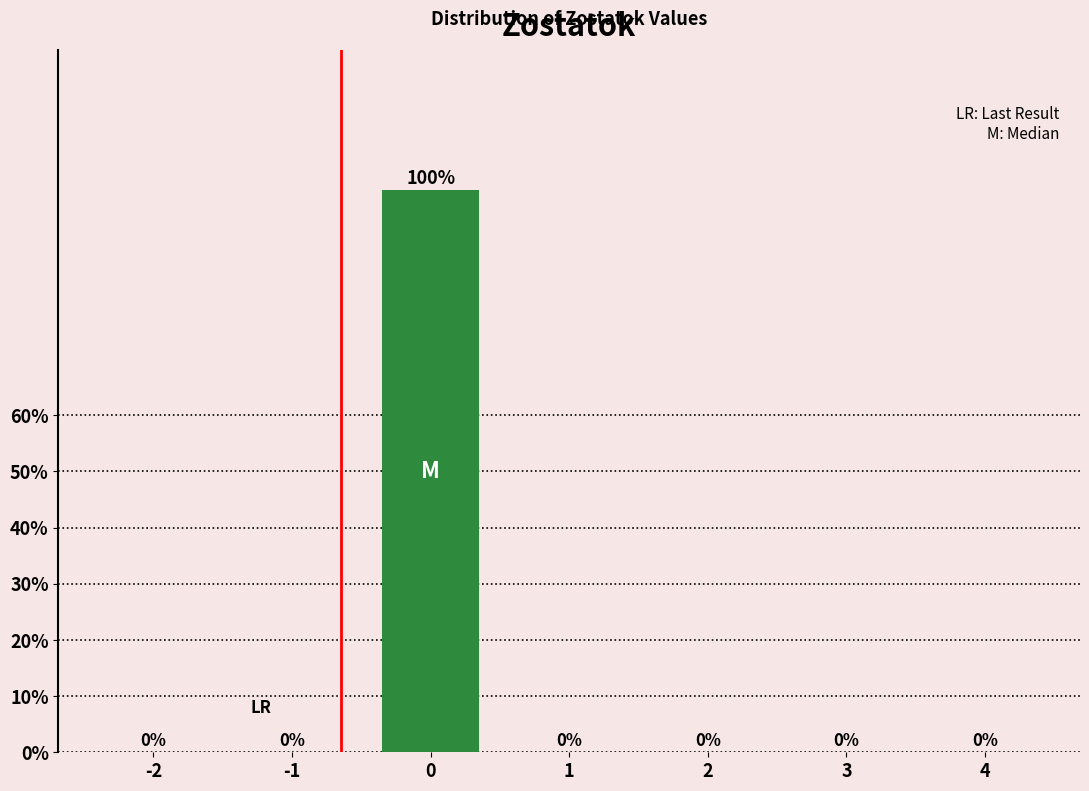

Reading left to right, list all the values displayed in this chart.

-2=0	-1=0	0=100	1=0	2=0	3=0	4=0